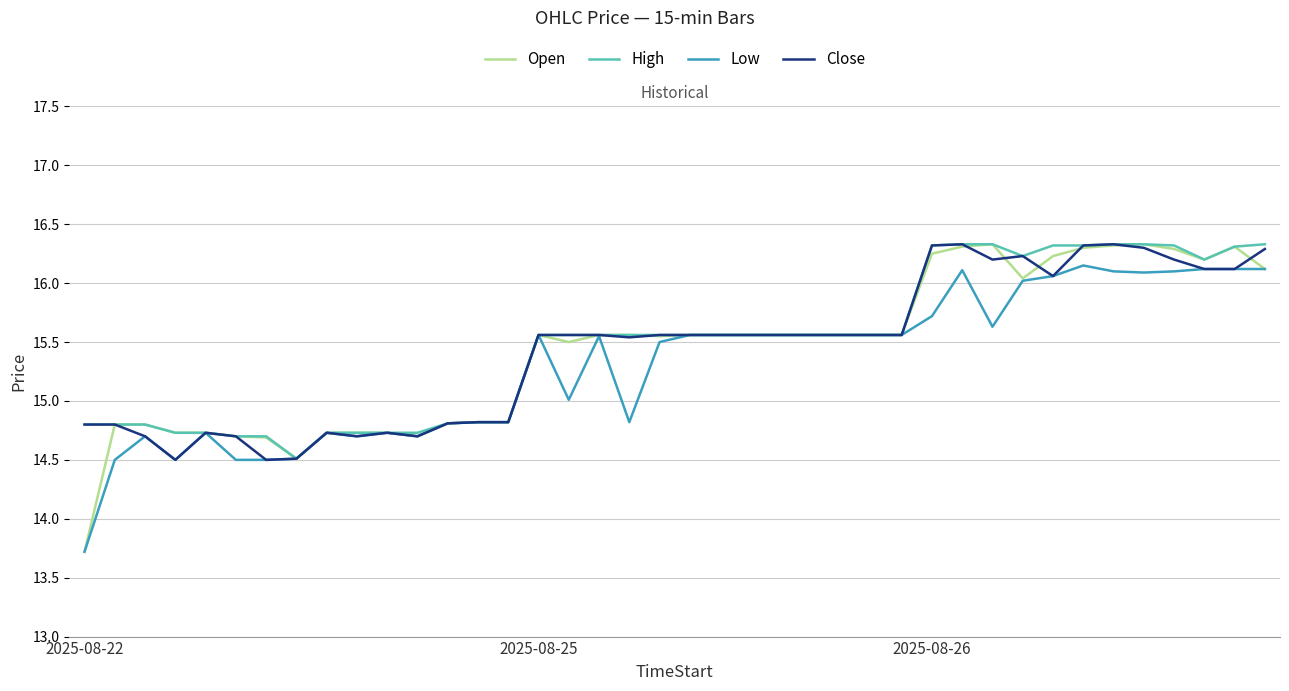

Which series has the largest range (max minus min)?

Open